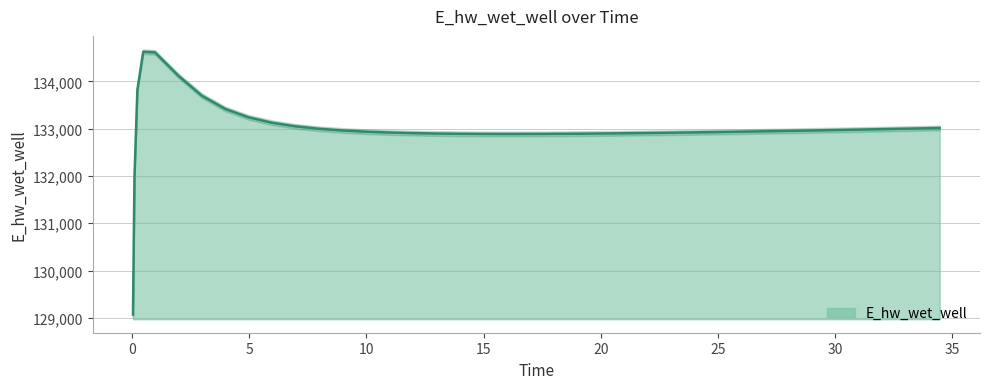

At which category does the chart reach its minimum across all series?

0.03125